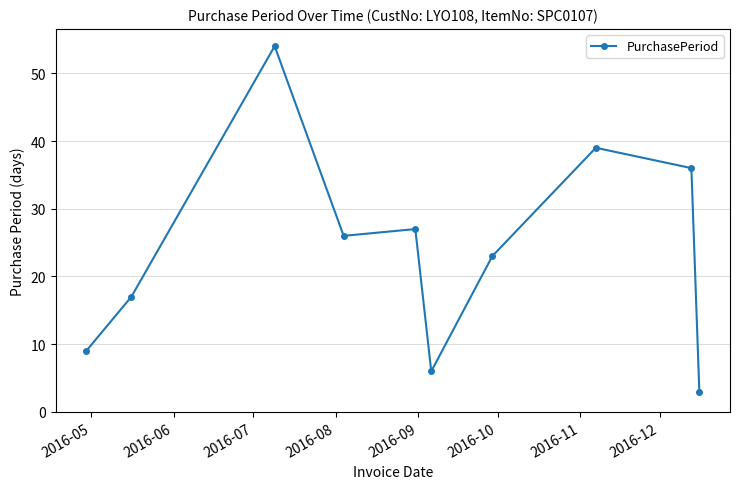

What is the smallest value displayed?

3